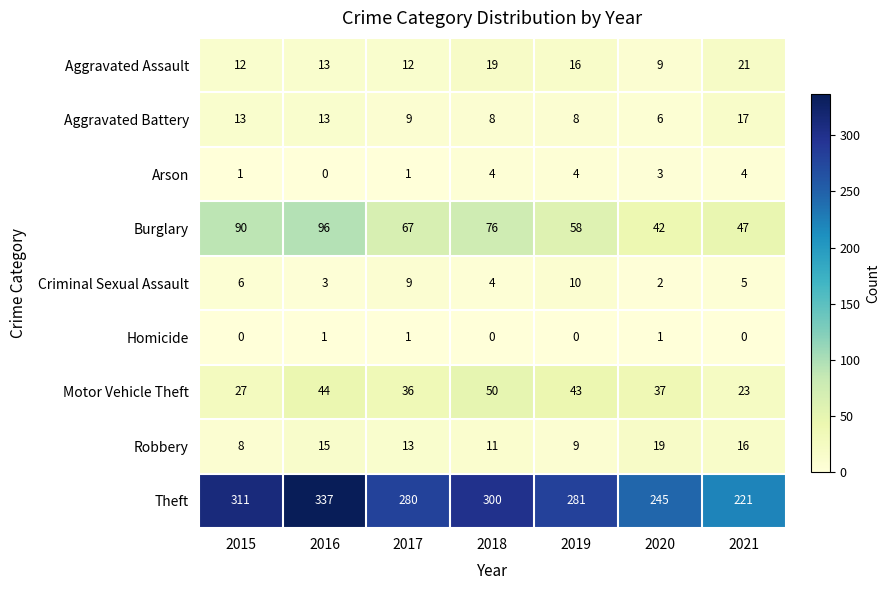

What is the difference between the maximum and second lowest values in the Criminal Sexual Assault series?

7